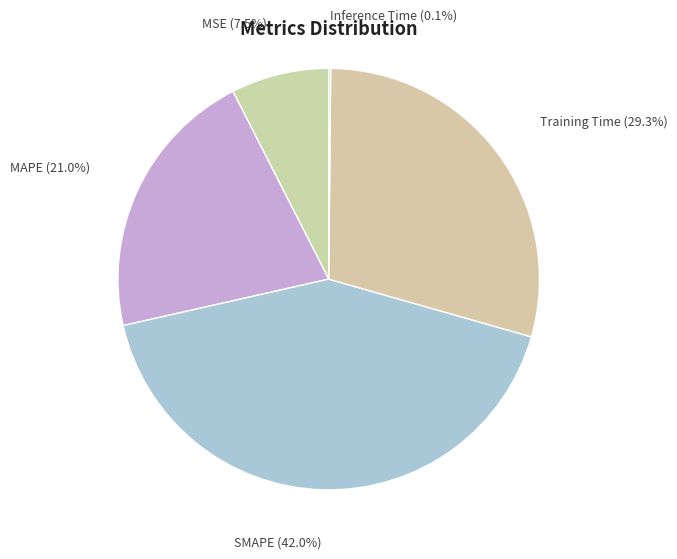

What is the largest slice in the pie chart?

SMAPE